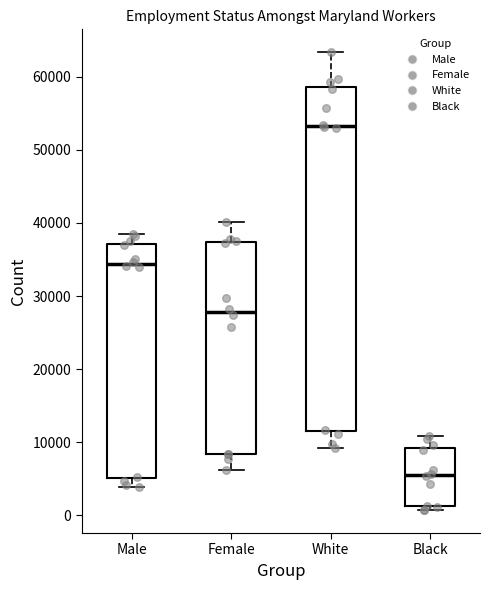

Where does the upper whisker of the box for Female end on the y-axis? The values are not printed on the chart, so give them approximately, as read against the axis.

40000